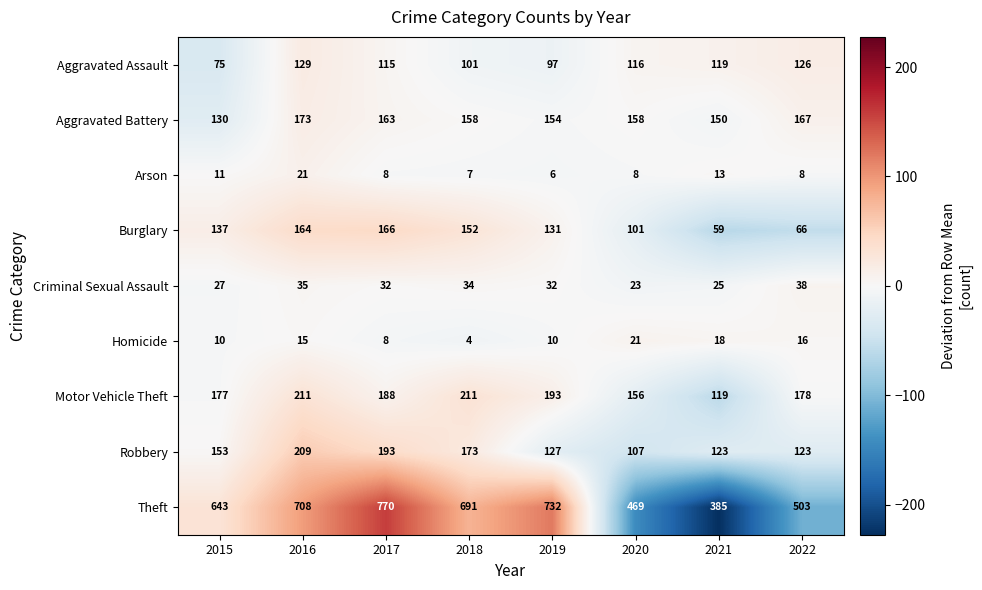

How many series are shown in this chart?

9